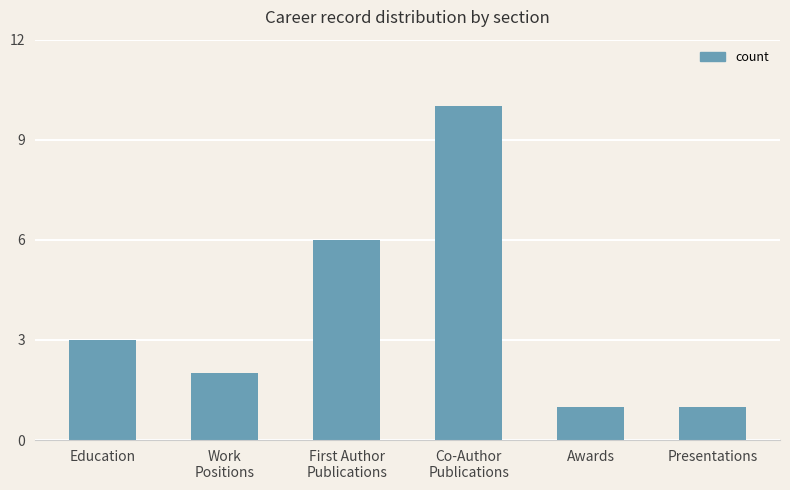

True or false: the data shows 2 at Work
Positions.

True